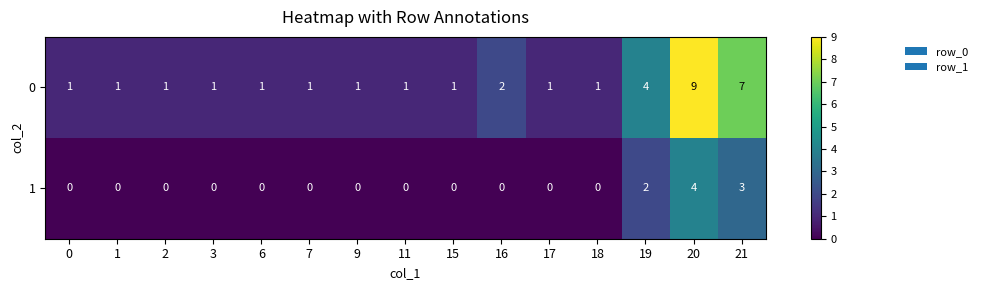

Where is 1 nearest to the value 2?

19